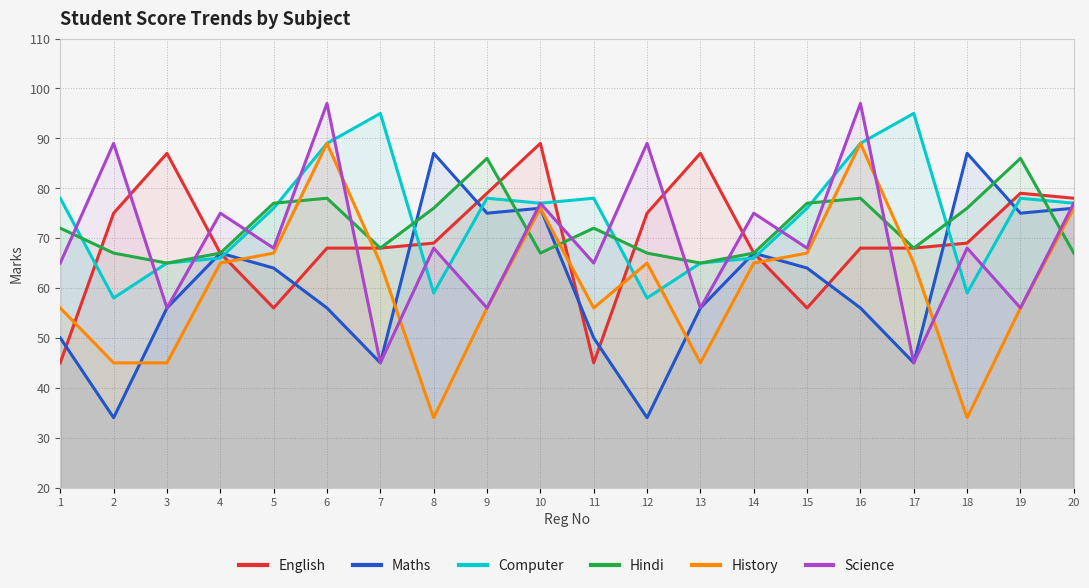

Reading left to right, extract all data points from this chart.

English: 1=45	2=75	3=87	4=67	5=56	6=68	7=68	8=69	9=79	10=89	11=45	12=75	13=87	14=67	15=56	16=68	17=68	18=69	19=79	20=78
Maths: 1=50	2=34	3=56	4=67	5=64	6=56	7=45	8=87	9=75	10=76	11=50	12=34	13=56	14=67	15=64	16=56	17=45	18=87	19=75	20=76
Computer: 1=78	2=58	3=65	4=66	5=76	6=89	7=95	8=59	9=78	10=77	11=78	12=58	13=65	14=66	15=76	16=89	17=95	18=59	19=78	20=77
Hindi: 1=72	2=67	3=65	4=67	5=77	6=78	7=68	8=76	9=86	10=67	11=72	12=67	13=65	14=67	15=77	16=78	17=68	18=76	19=86	20=67
History: 1=56	2=45	3=45	4=65	5=67	6=89	7=65	8=34	9=56	10=76	11=56	12=65	13=45	14=65	15=67	16=89	17=65	18=34	19=56	20=76
Science: 1=65	2=89	3=56	4=75	5=68	6=97	7=45	8=68	9=56	10=77	11=65	12=89	13=56	14=75	15=68	16=97	17=45	18=68	19=56	20=77